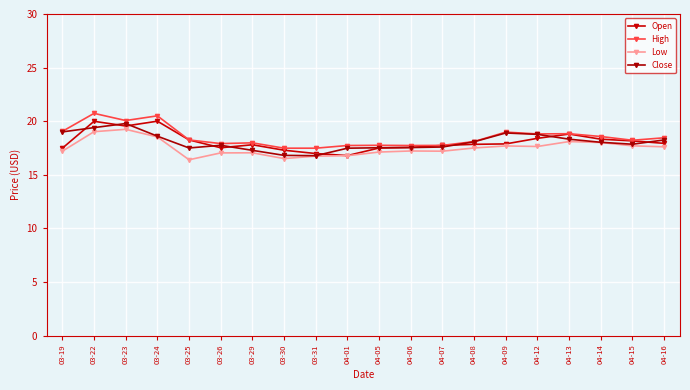

What is the lowest value of the High series?

17.5